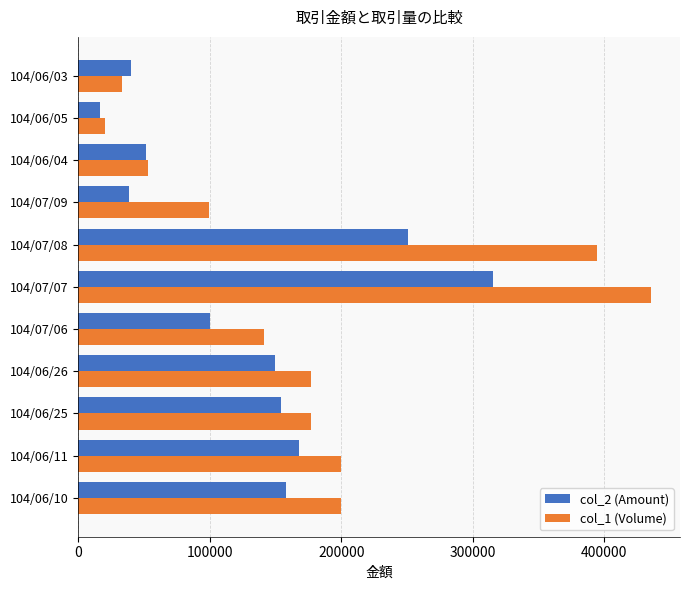

List the series in order of their overall mean, highest first.

col_1 (Volume), col_2 (Amount)